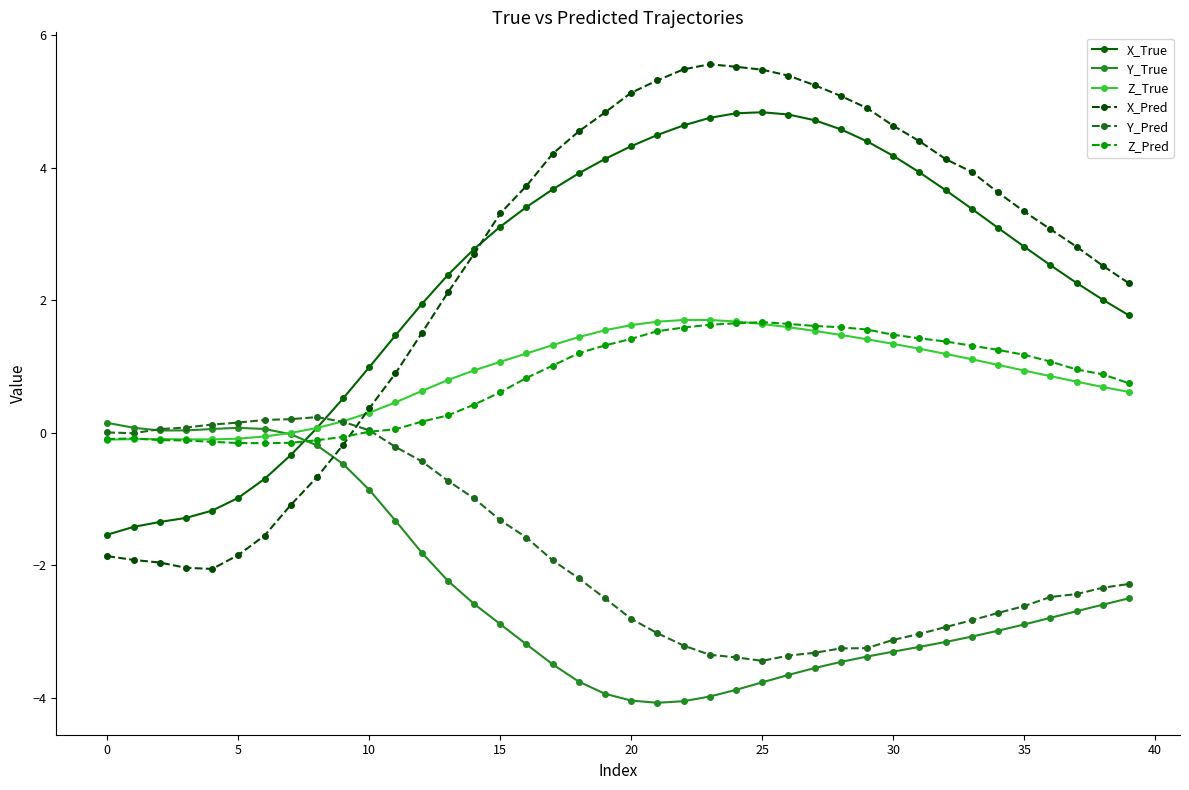

How many intersections are there between X_Pred and Y_True?

1